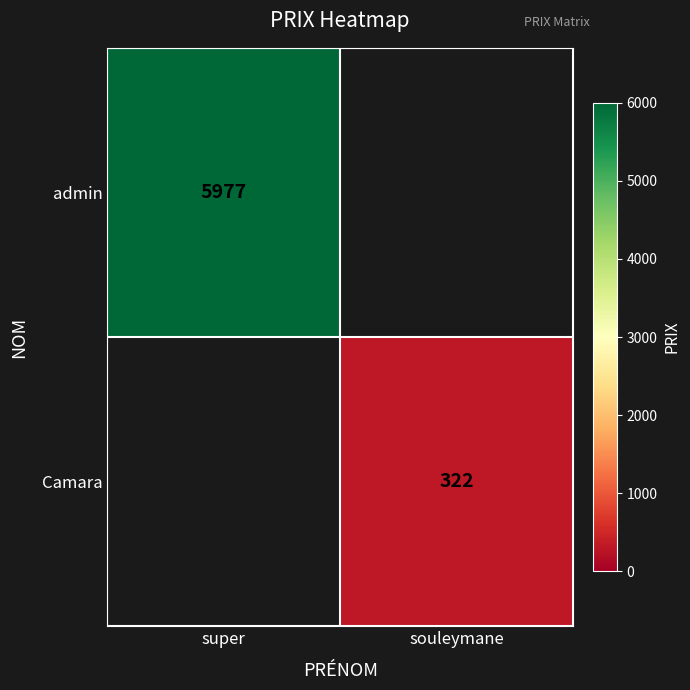

Is it true that admin equals 10599 at super?

False